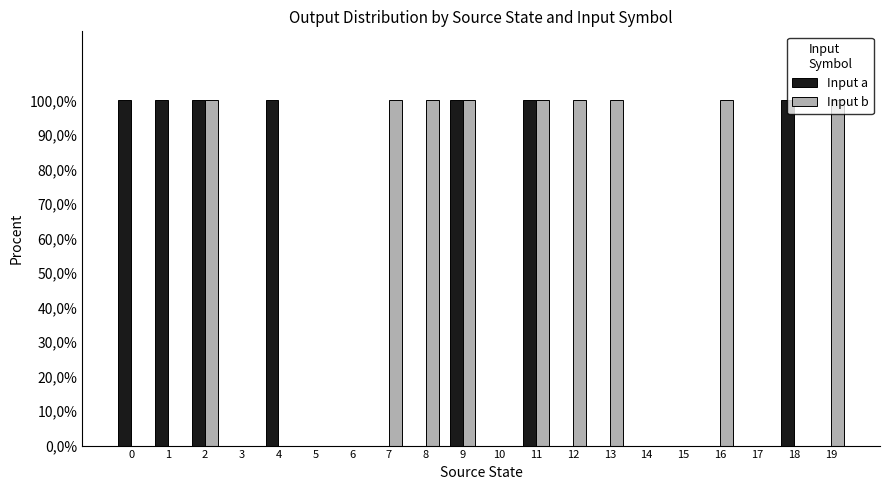

What is the difference between the maximum and second lowest values in the Input a series?

100